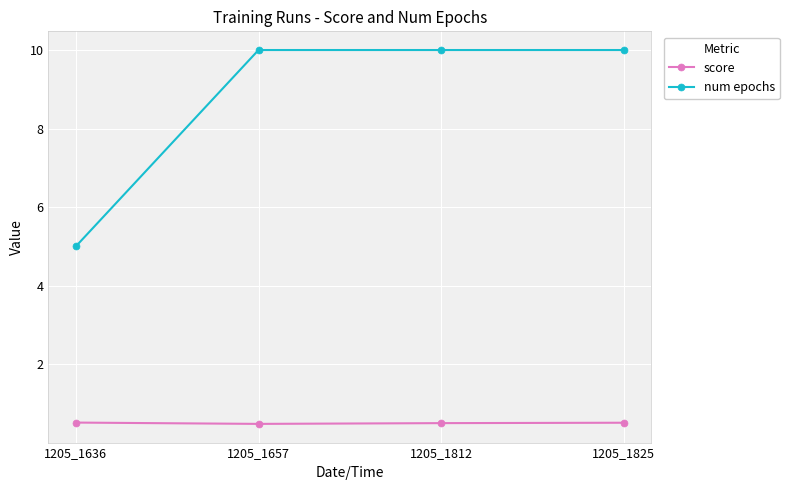

Is the value of score at 1205_1657 greater than the value of num epochs at 1205_1825?

No